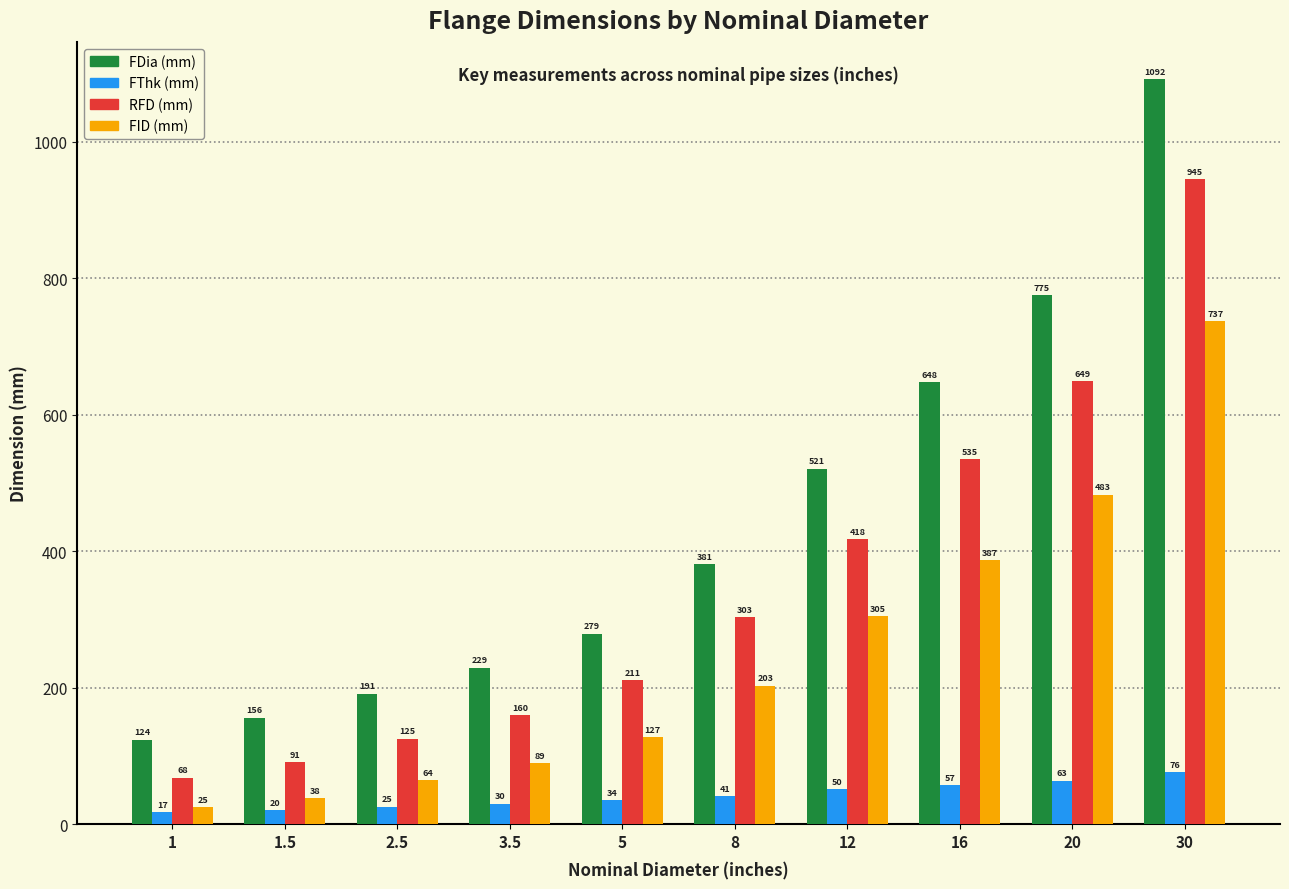

Between 3.5 and 30, which series saw the biggest shift?

FDia (mm)